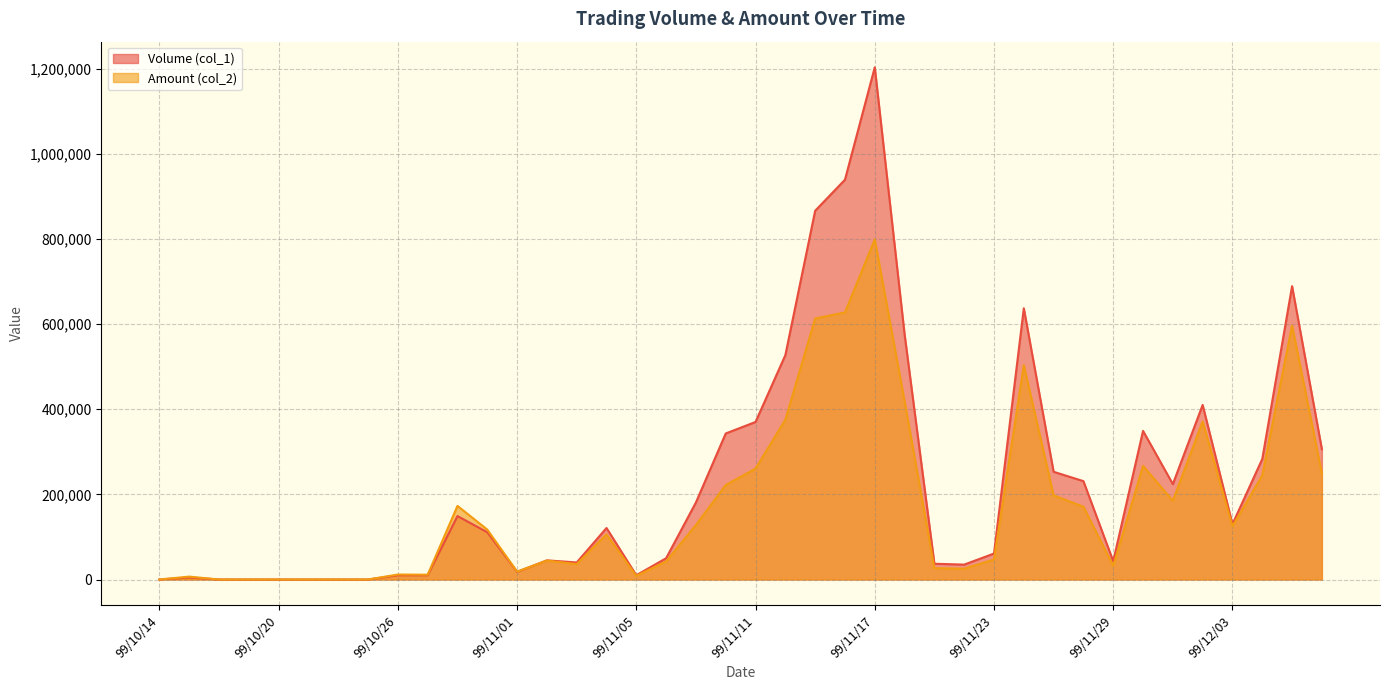

At how many categories does at least one series exceed 819783?

3